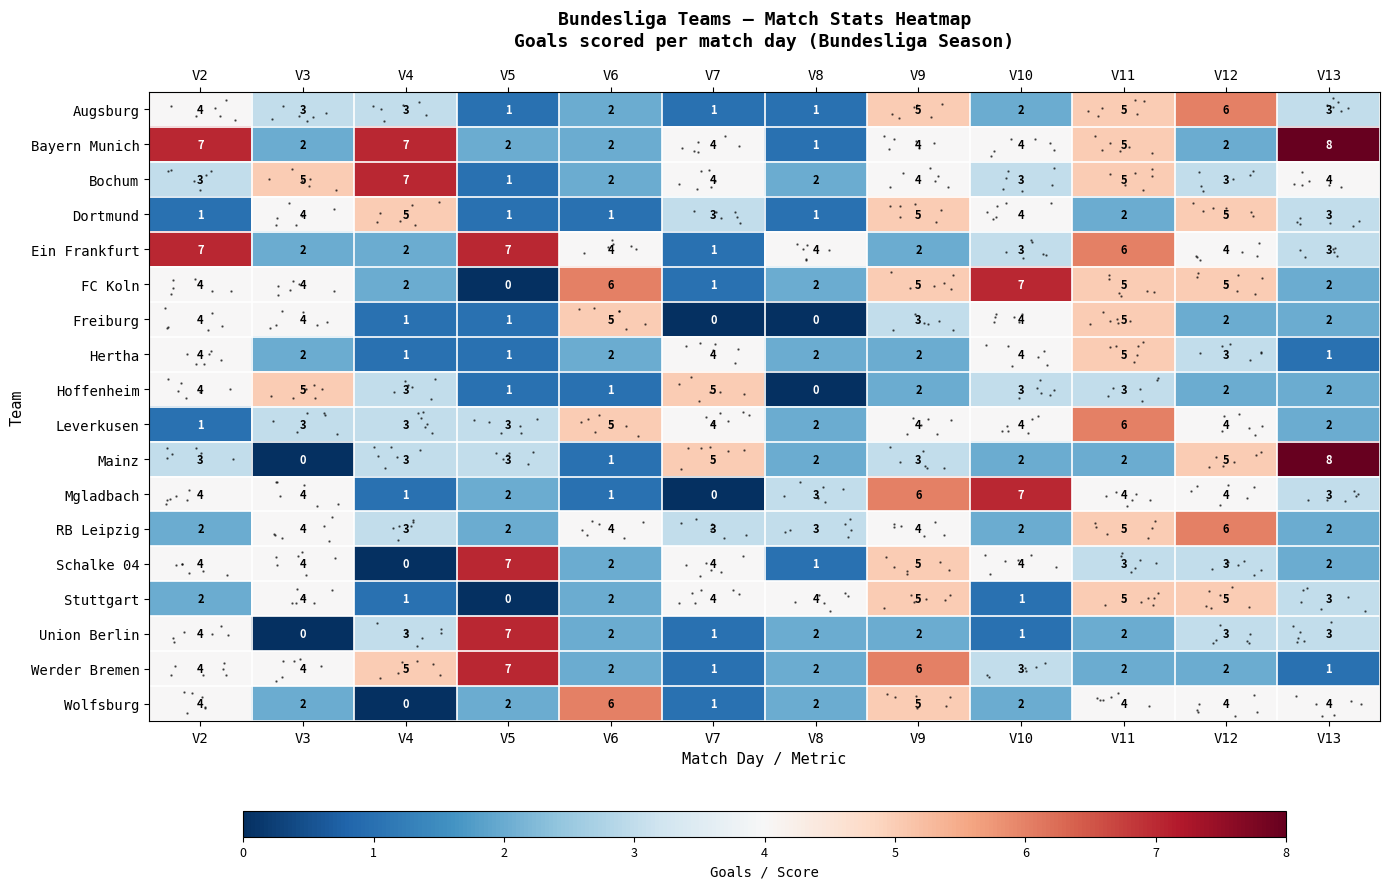

Count the Augsburg values in the range 2 to 5.

8